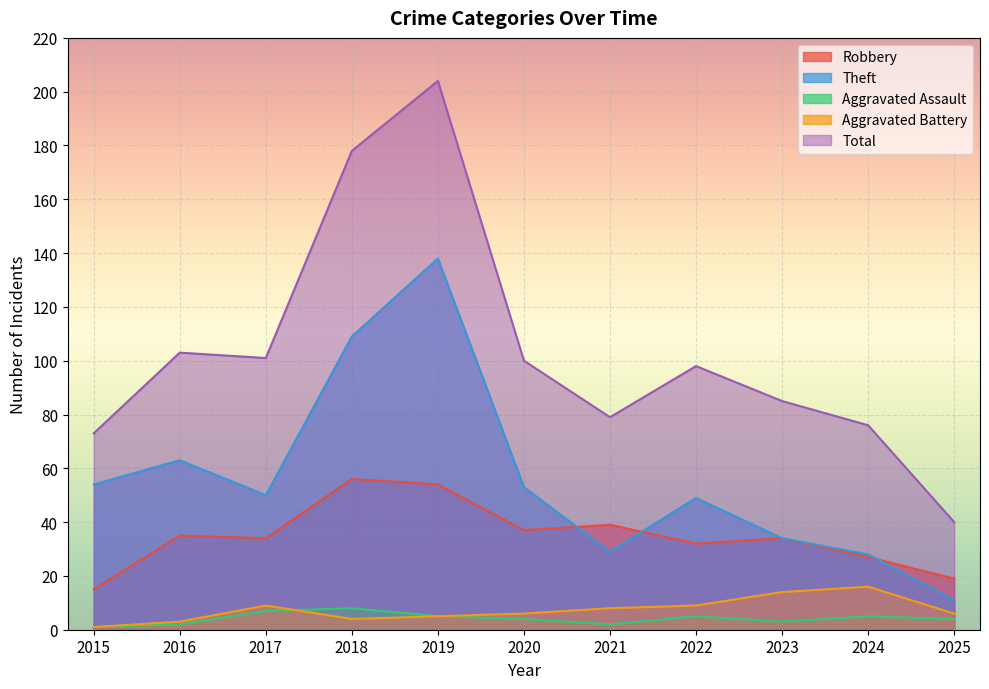

How many Aggravated Assault values are between 2 and 5?

8